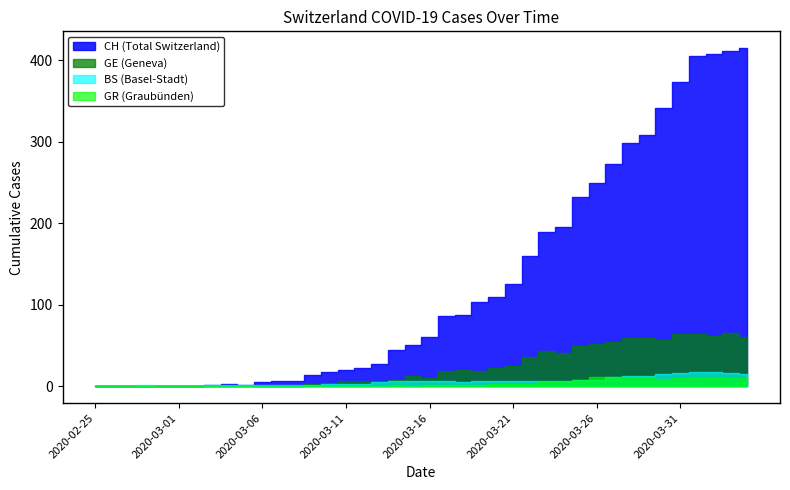

What is the value of the GE point at the 25th from the left?

22